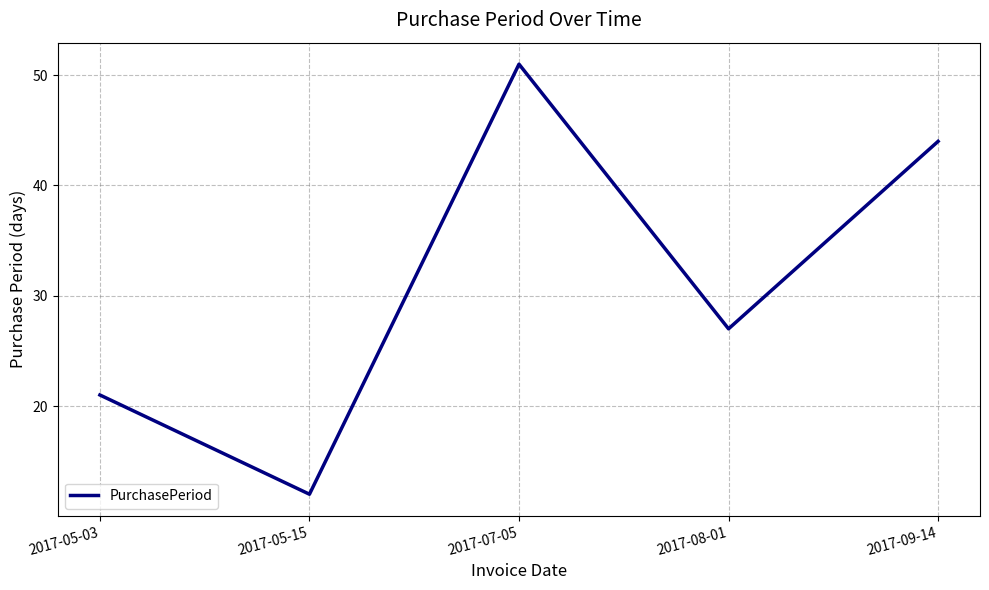

How many values are below 27?

2